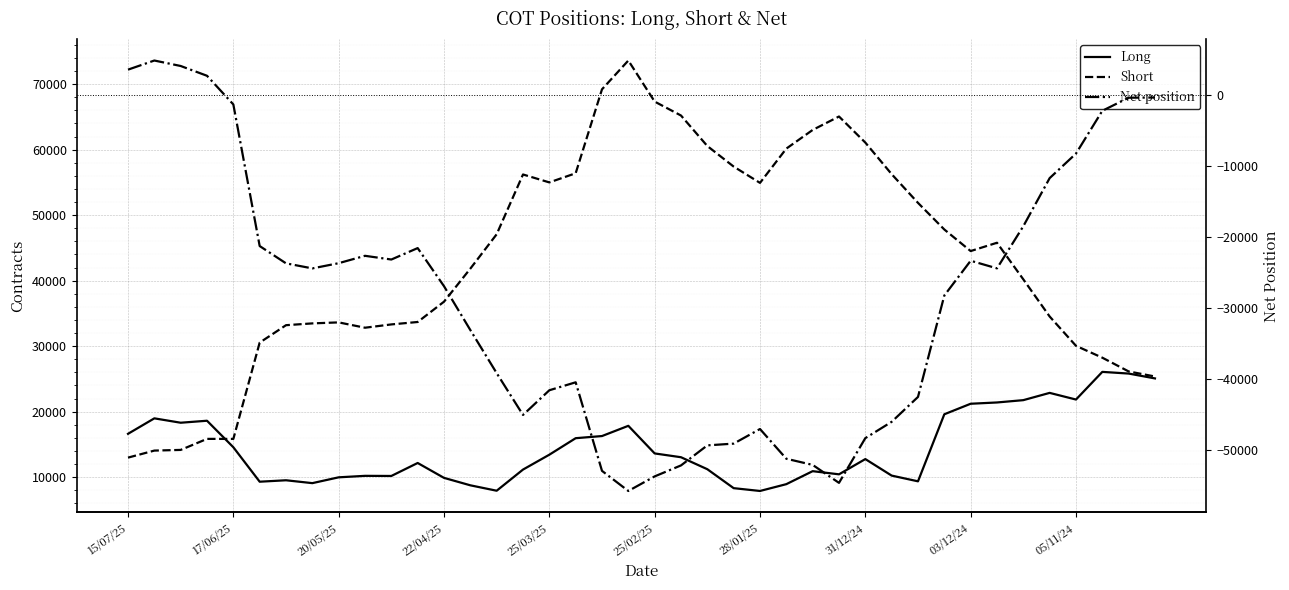

How many lines are shown in the chart?

3